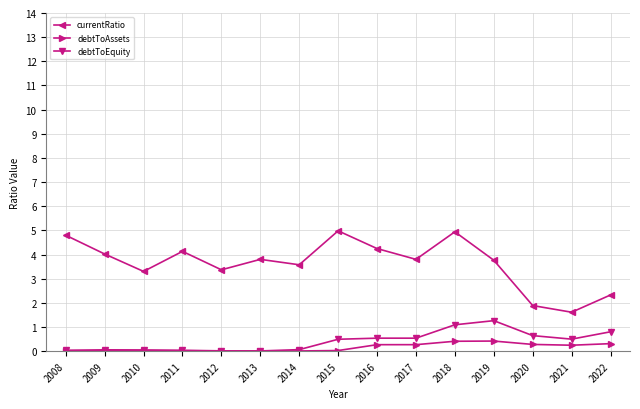

What is the sum of all currentRatio values?

54.6